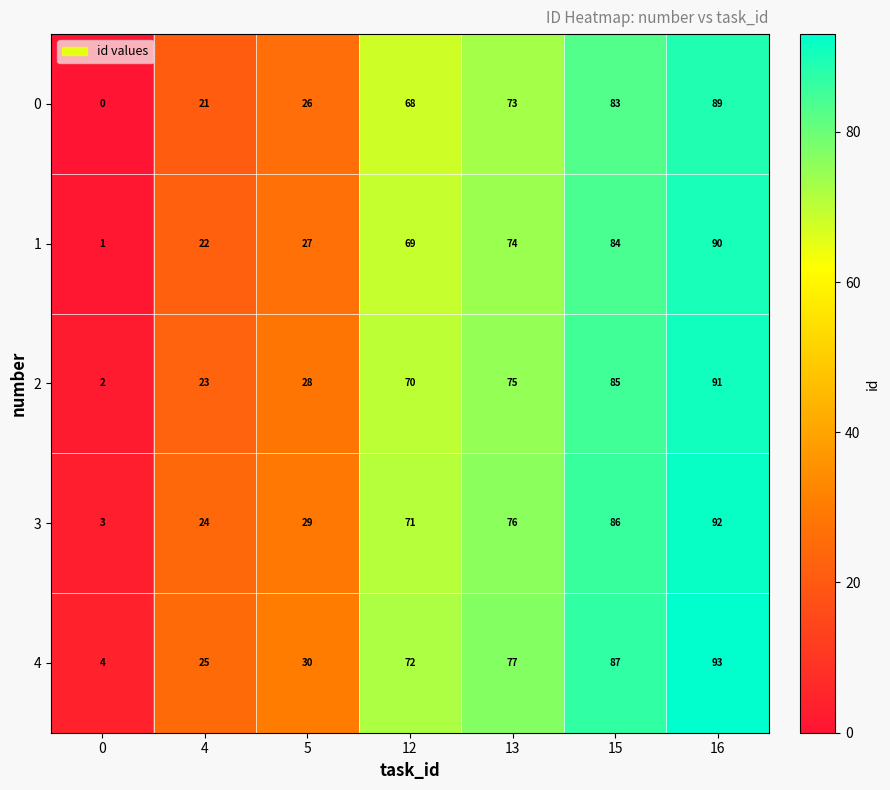

What is the spread (max minus min) of values at 15?

4